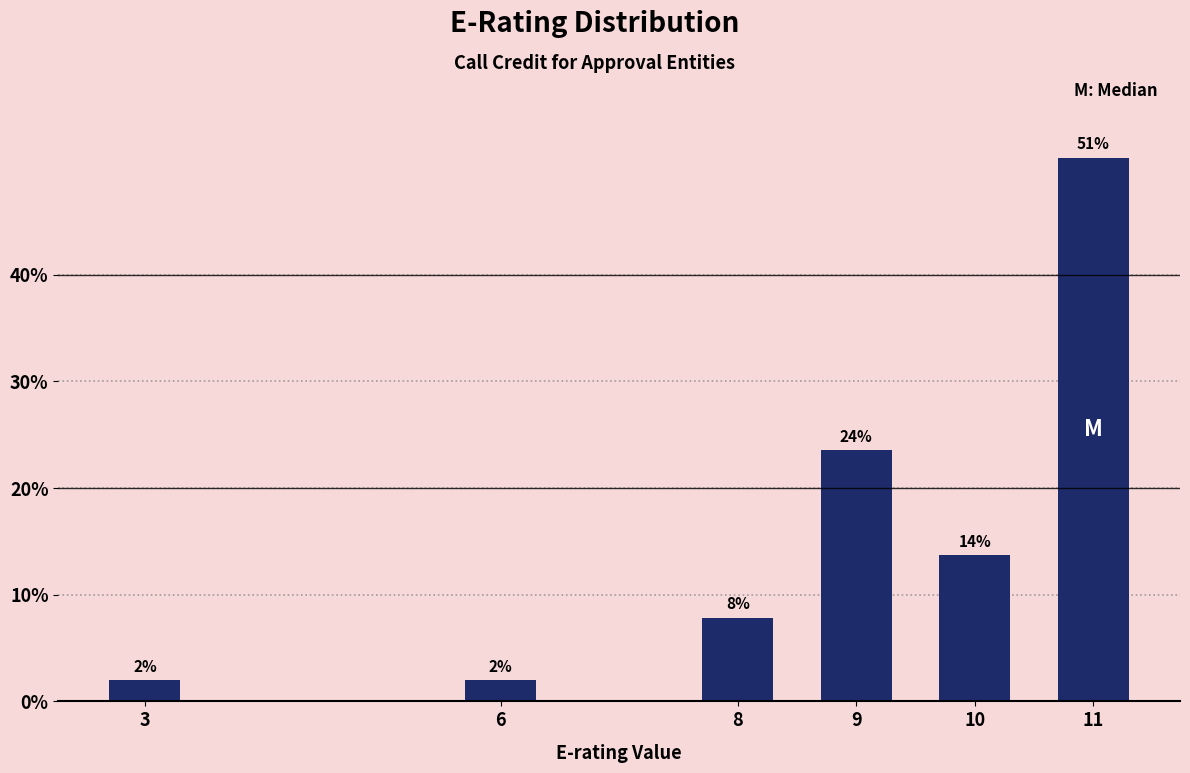

What value does the data have at 6?

2.0